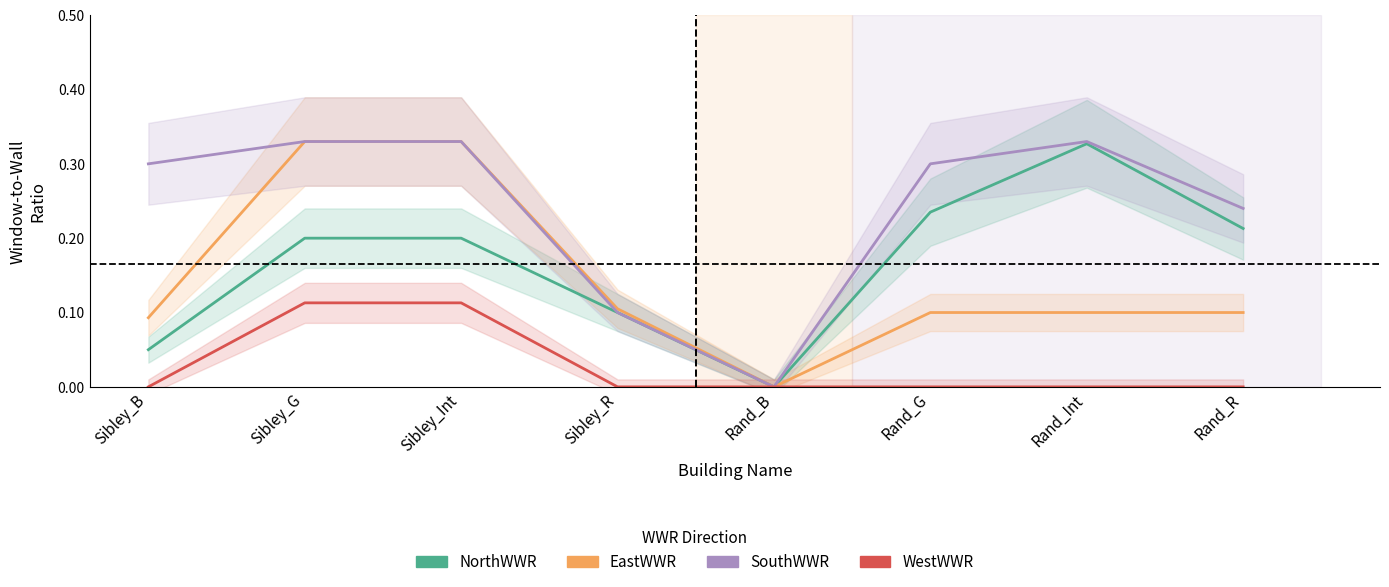

Is the value of NorthWWR at Sibley_R greater than the value of EastWWR at Rand_B?

Yes